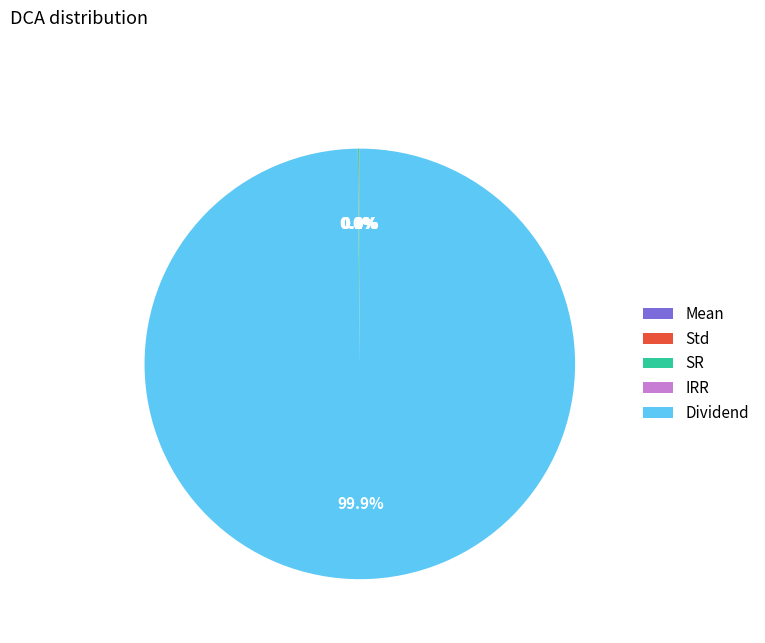

Does Dividend represent more than half of the total?

Yes